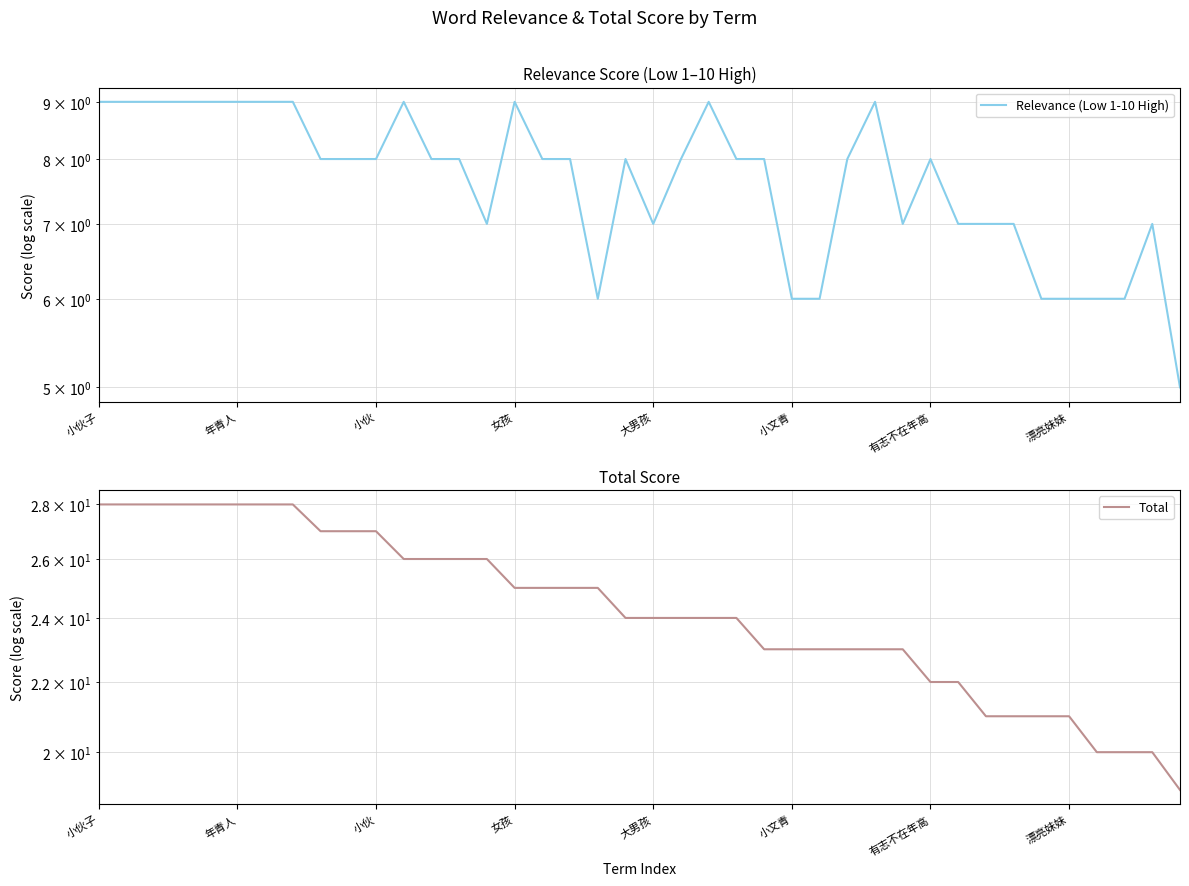

Where does the Relevance (Low 1-10 High) series first go above 8?

小伙子